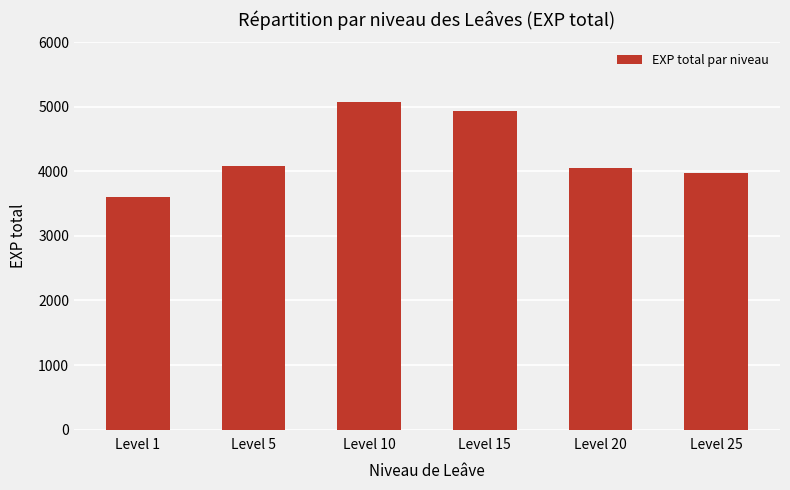

Which label corresponds to the smallest value in the chart?

Level 1